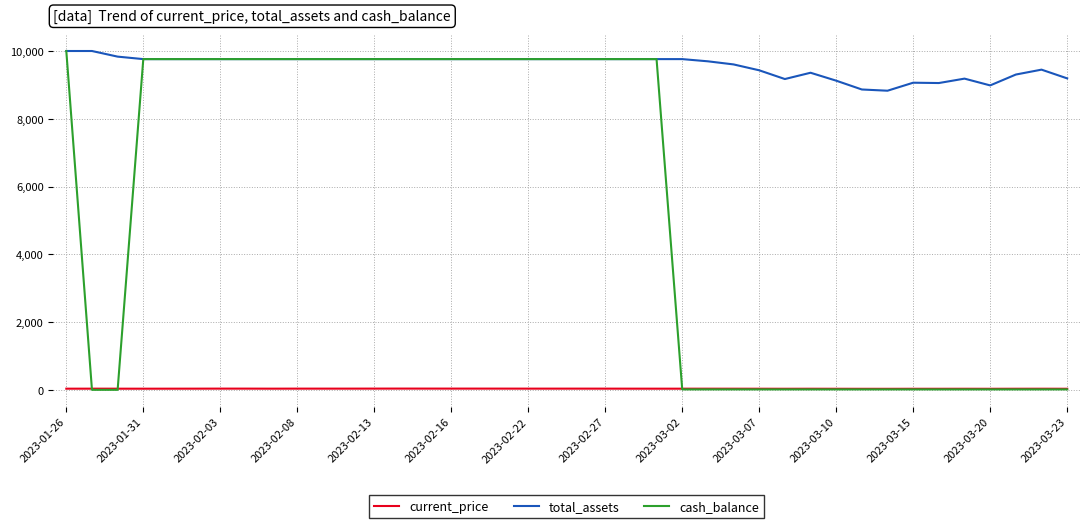

Which series has the largest range (max minus min)?

cash_balance